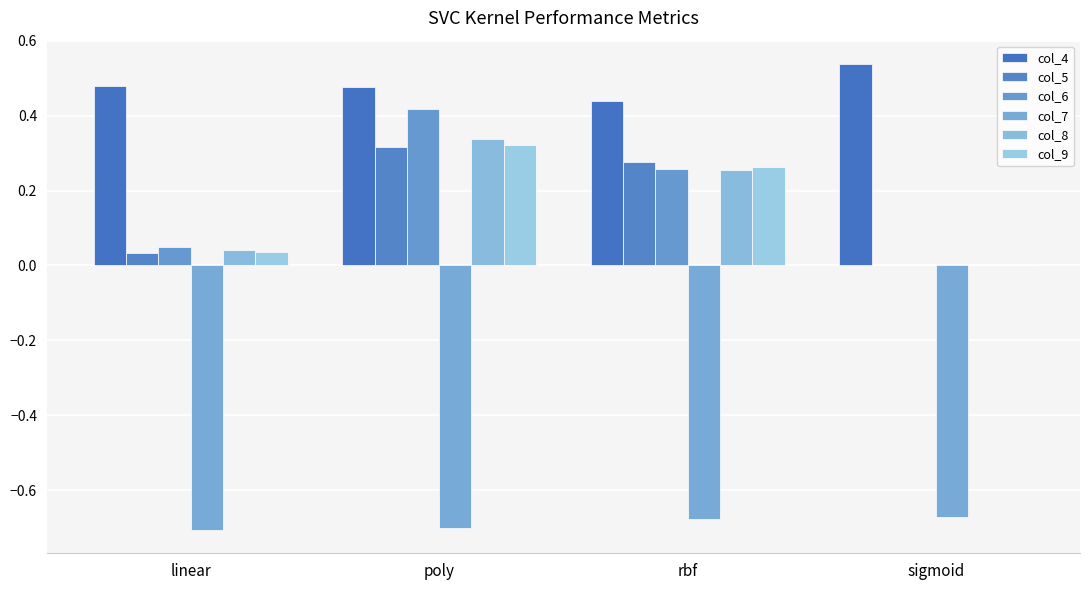

Which category has the highest value across all series?

sigmoid